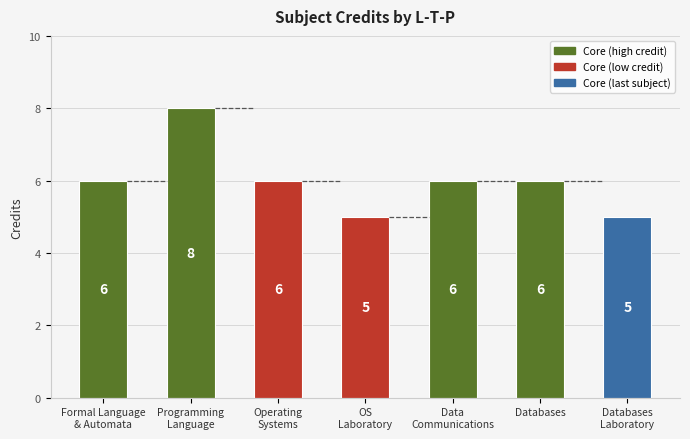

Reading right to left, extract all data points from this chart.

5	6	6	5	6	8	6